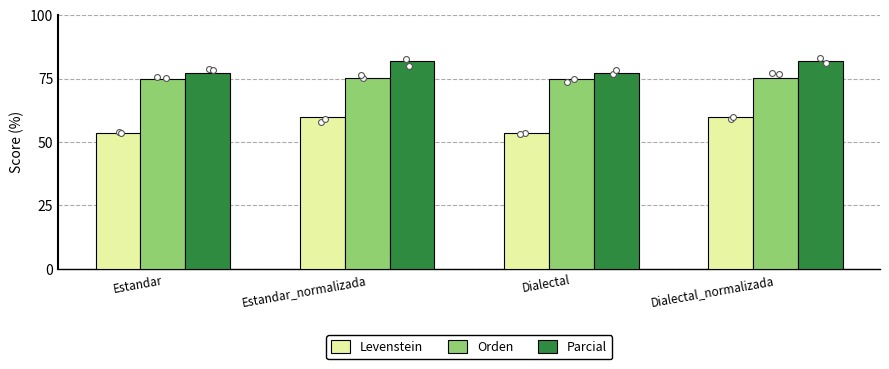

At which category is the sum across all series the highest?

Estandar_normalizada